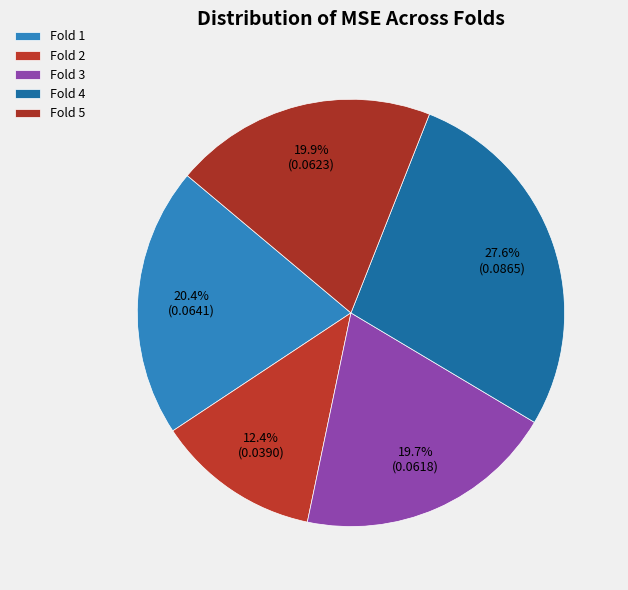

How many slices are in this pie chart?

5